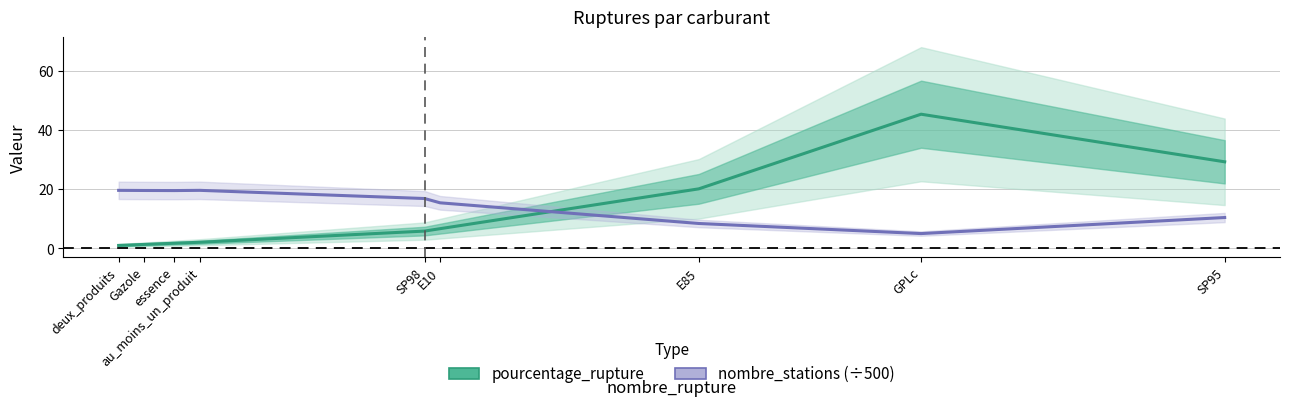

At how many categories does at least one series exceed 4?

9